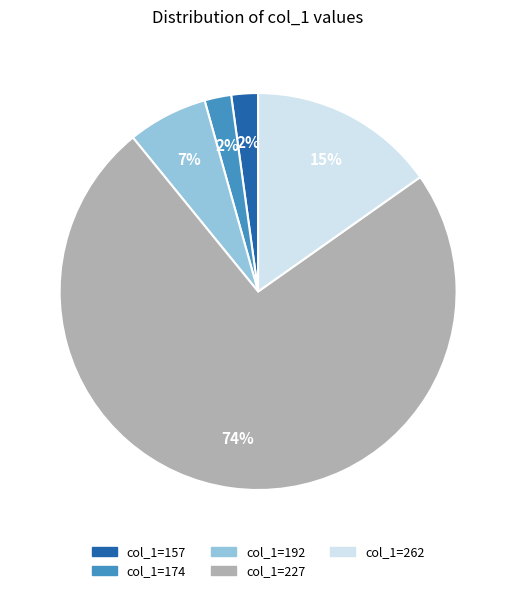

To the nearest percent, what is the difference between the largest and smallest slice percentages?

72%